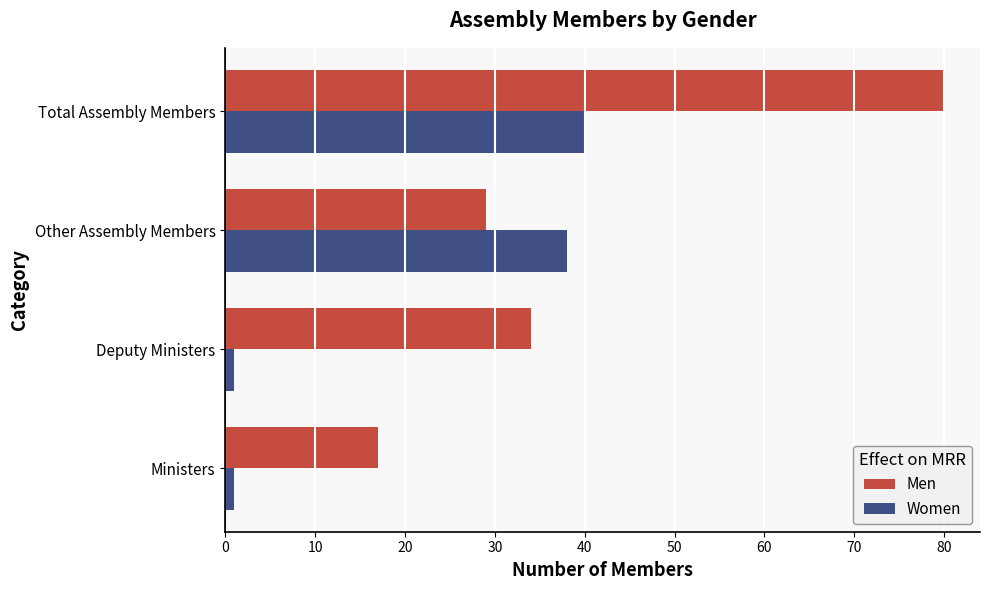

Rank the series at Other Assembly Members from highest to lowest value.

Women, Men